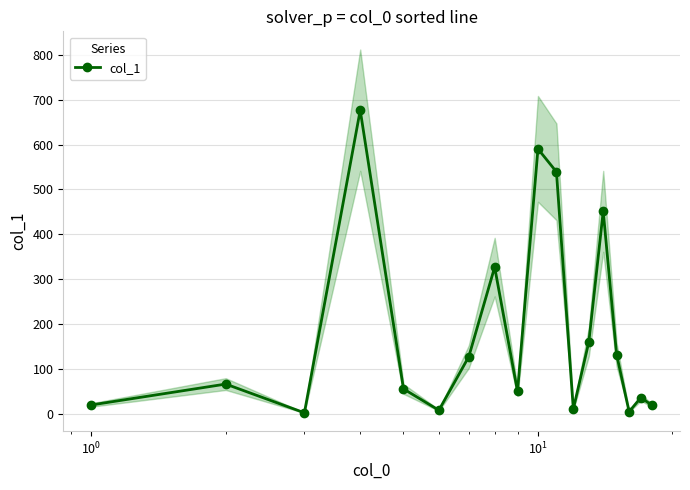

What is the value of the col_1 point at the 7th from the left?

126.8